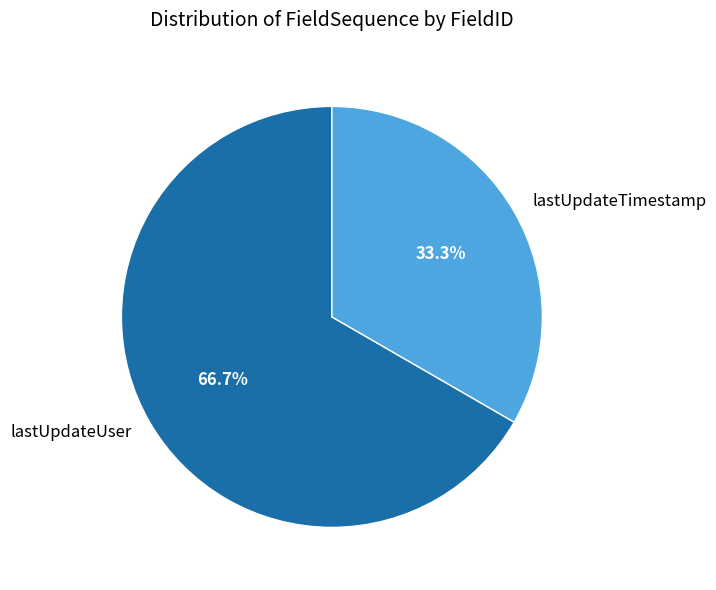

Rank the categories by value from highest to lowest.

lastUpdateUser, lastUpdateTimestamp